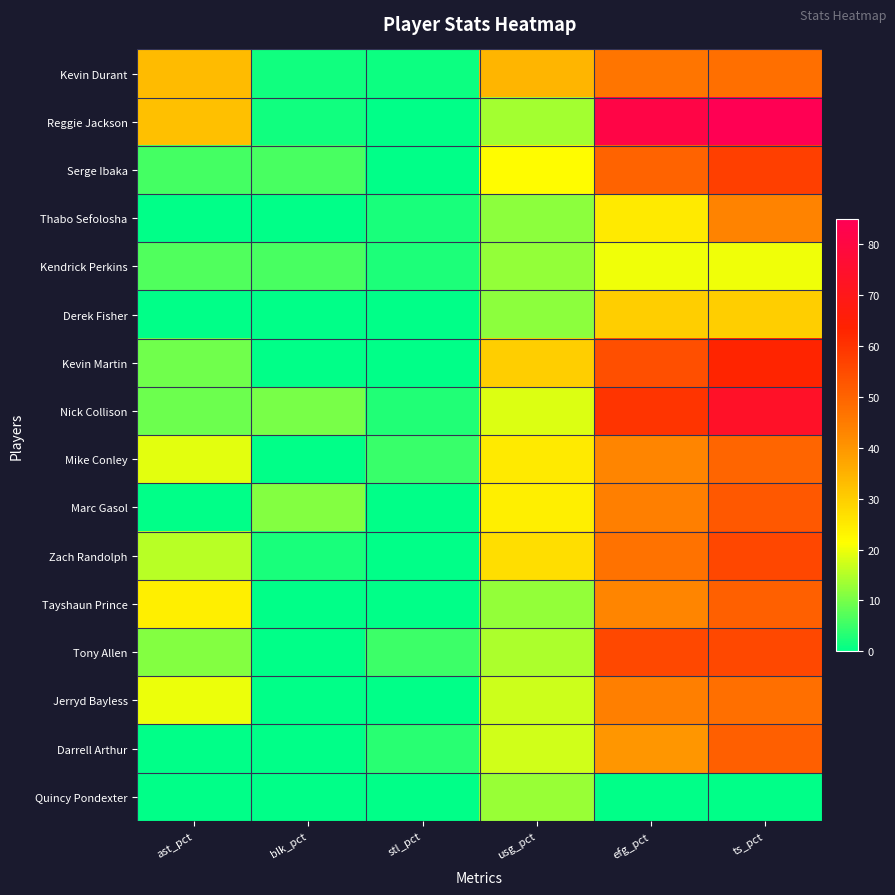

Which series changed the most between ast_pct and stl_pct?

Reggie Jackson